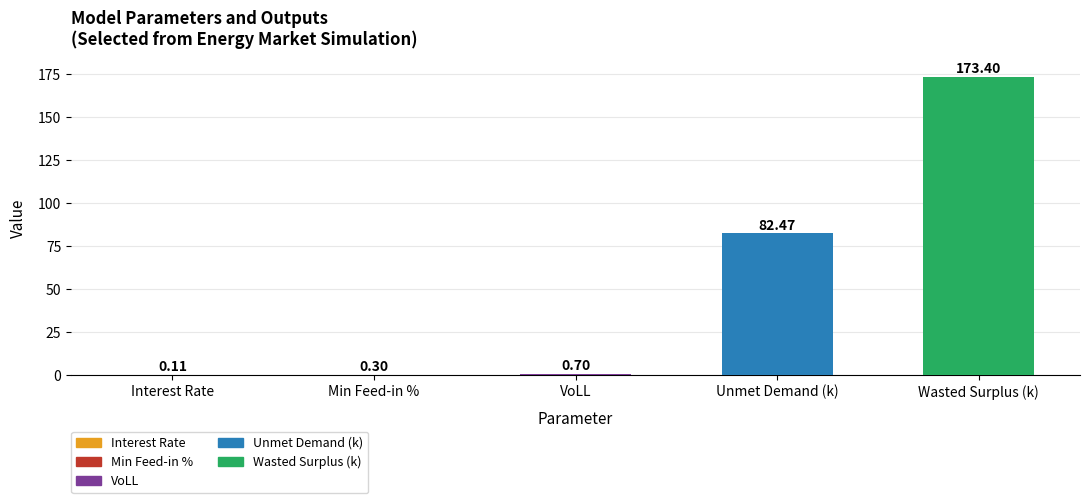

What is the sum of all values?

257.0